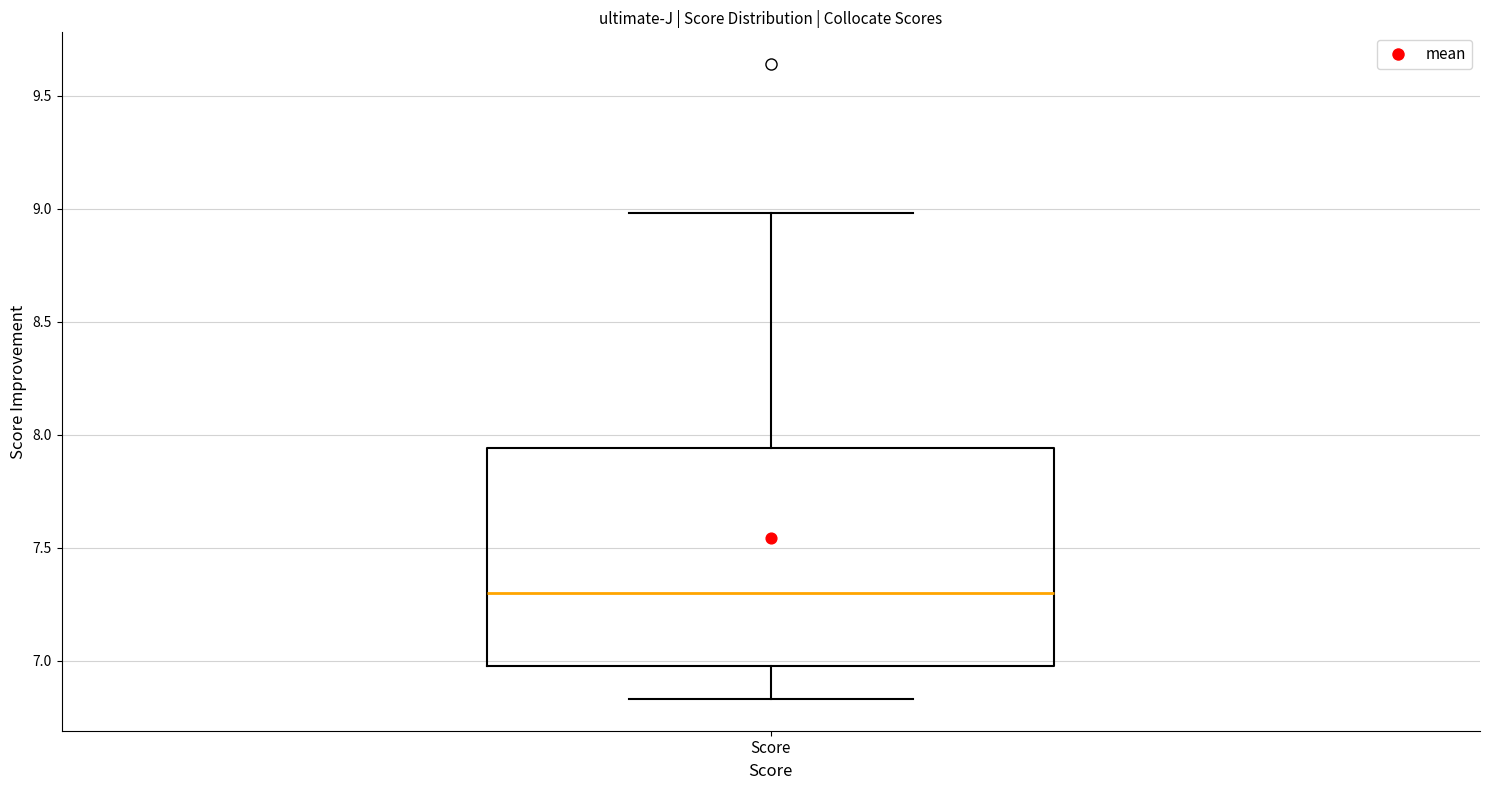

Read this box plot against the y-axis: the position of the median line, the range covered by the box, and the ends of both whiskers. The values are not printed on the chart, so give them approximately, as read against the axis.

median 7.30, box 7.00 to 7.95, whiskers 6.85 to 9.00